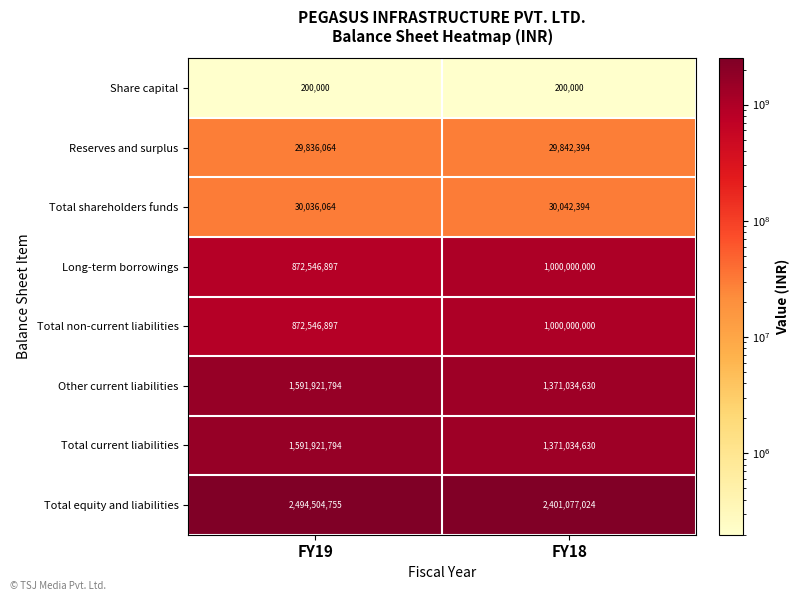

Reading left to right, extract all data points from this chart.

Share capital: 200000	200000
Reserves and surplus: 29836064	29842394
Total shareholders funds: 30036064	30042394
Long-term borrowings: 872546897	1000000000
Total non-current liabilities: 872546897	1000000000
Other current liabilities: 1591921794	1371034630
Total current liabilities: 1591921794	1371034630
Total equity and liabilities: 2494504755	2401077024